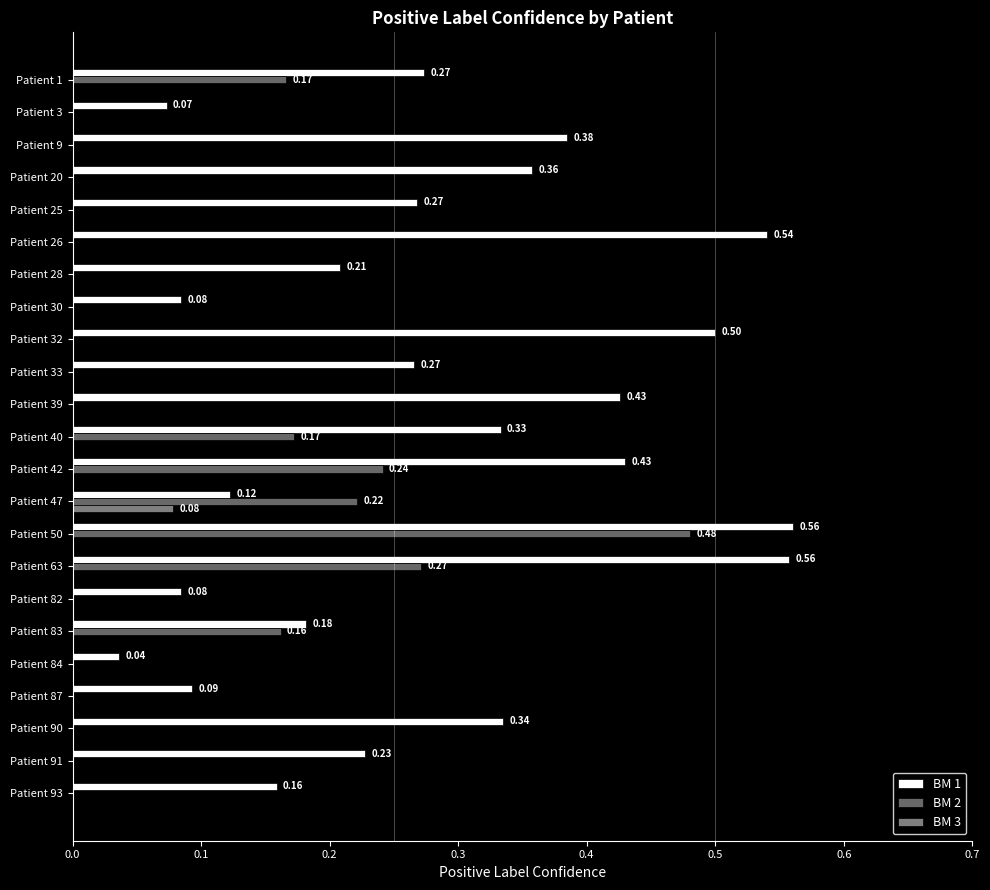

How many data points does each series have?

23